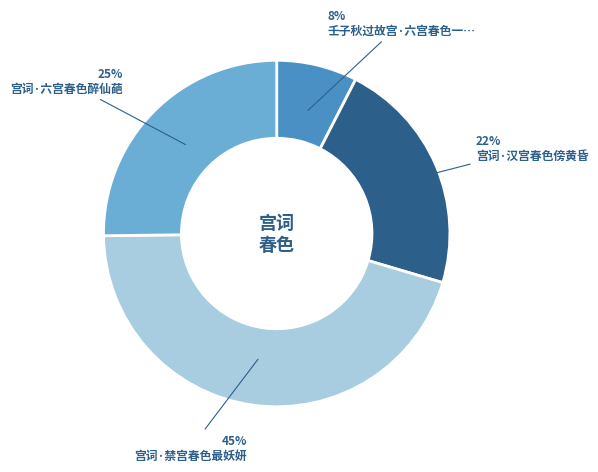

Is there any slice that represents more than half of the pie?

No